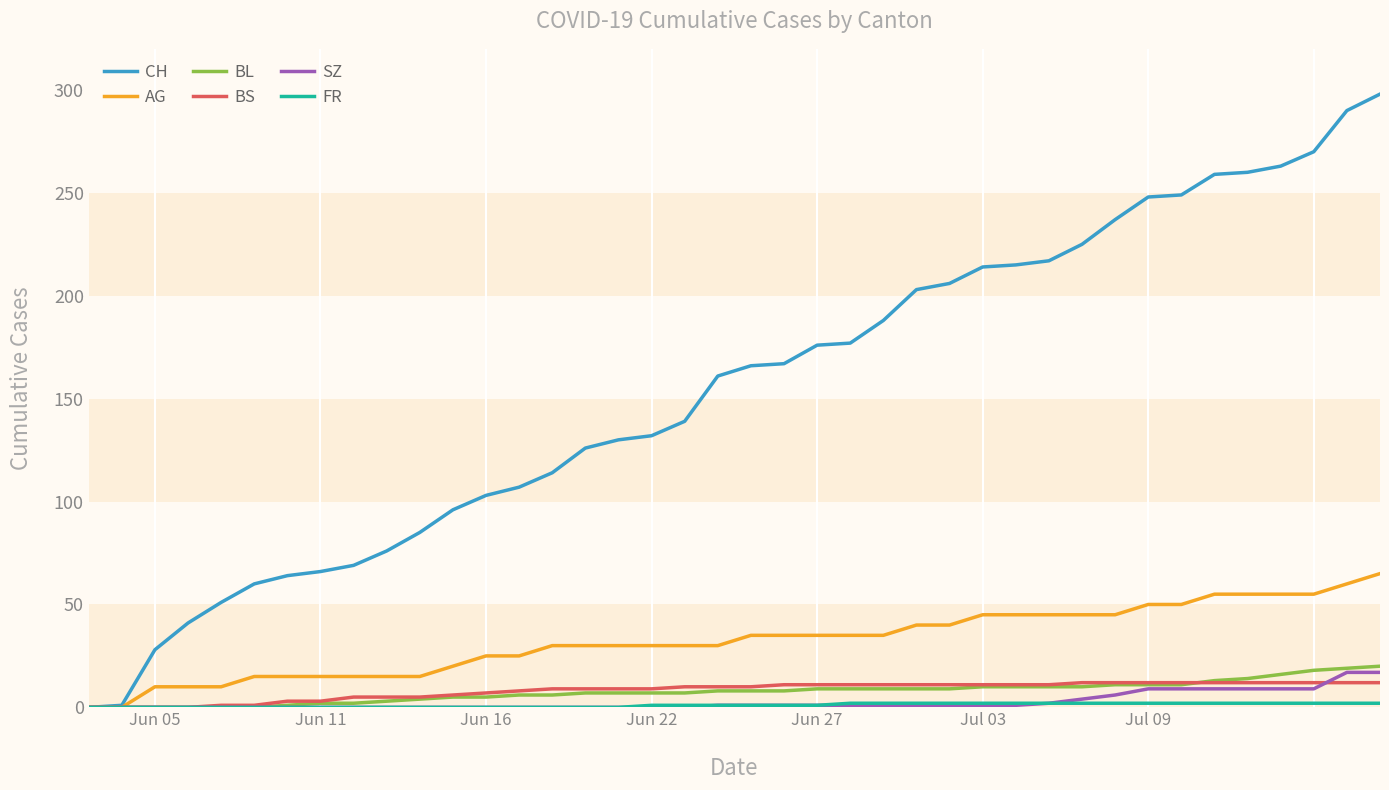

What is the highest value of the CH series?

298